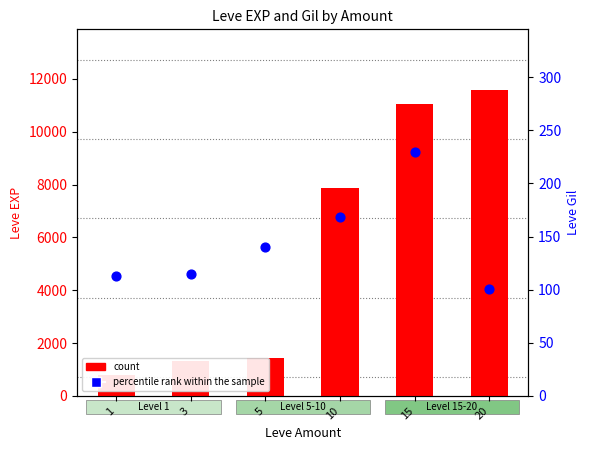

Is the value of count at 10 greater than the value of percentile rank within the sample at 3?

Yes